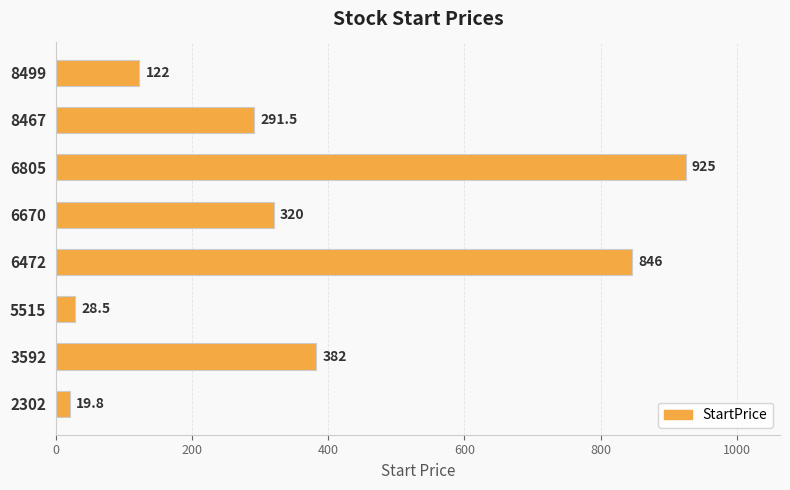

What is the smallest value displayed?

19.8